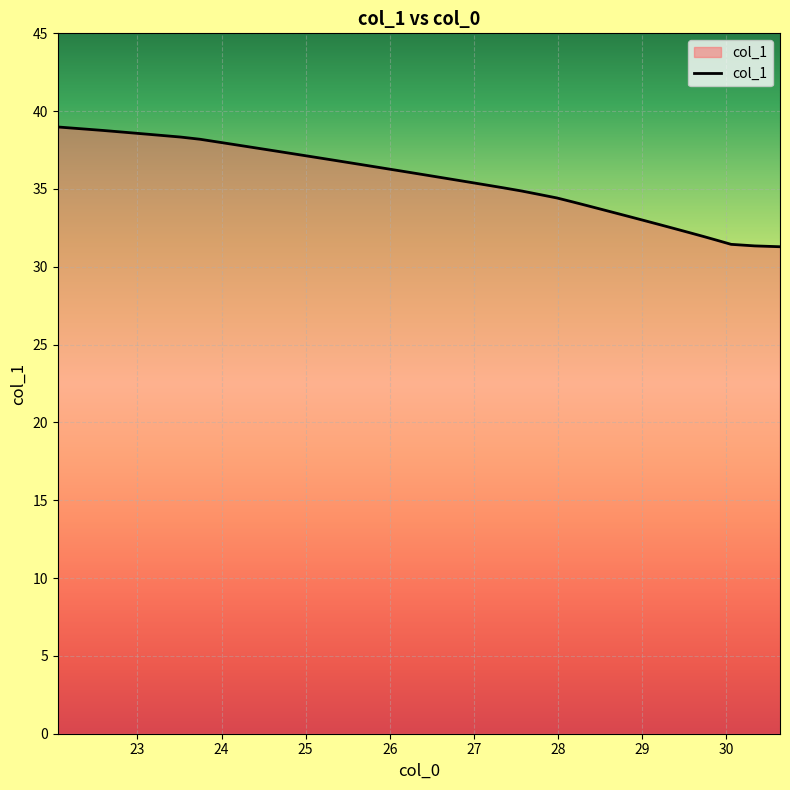

What is the maximum value shown in the chart?

39.0